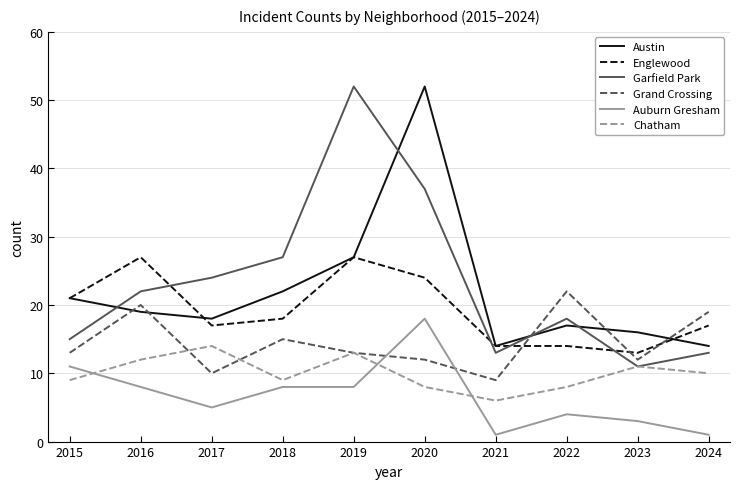

What is the minimum value for Auburn Gresham?

1